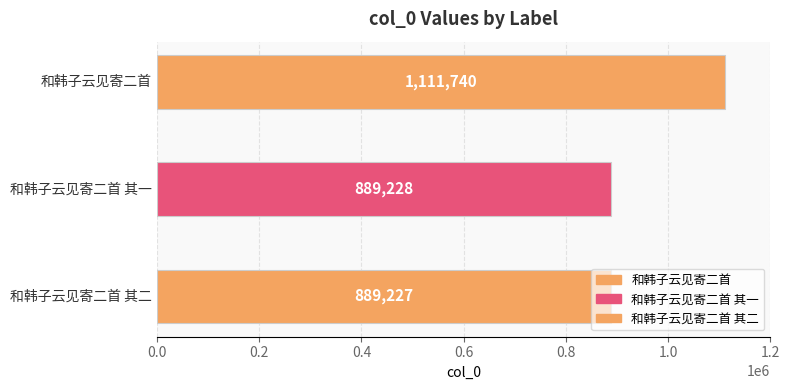

Which category has the highest value across all series?

和韩子云见寄二首